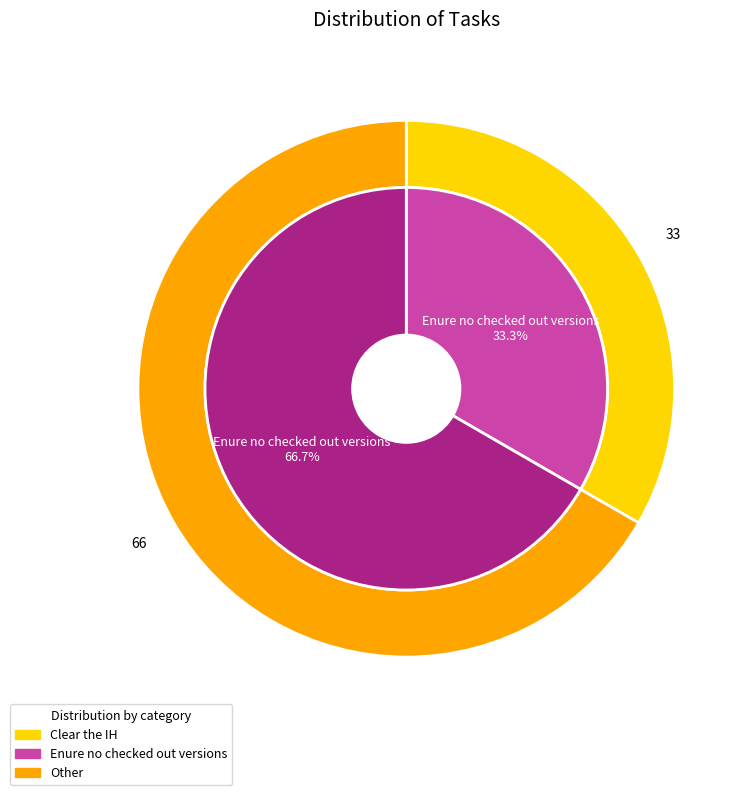

Count the number of slices in the pie.

2